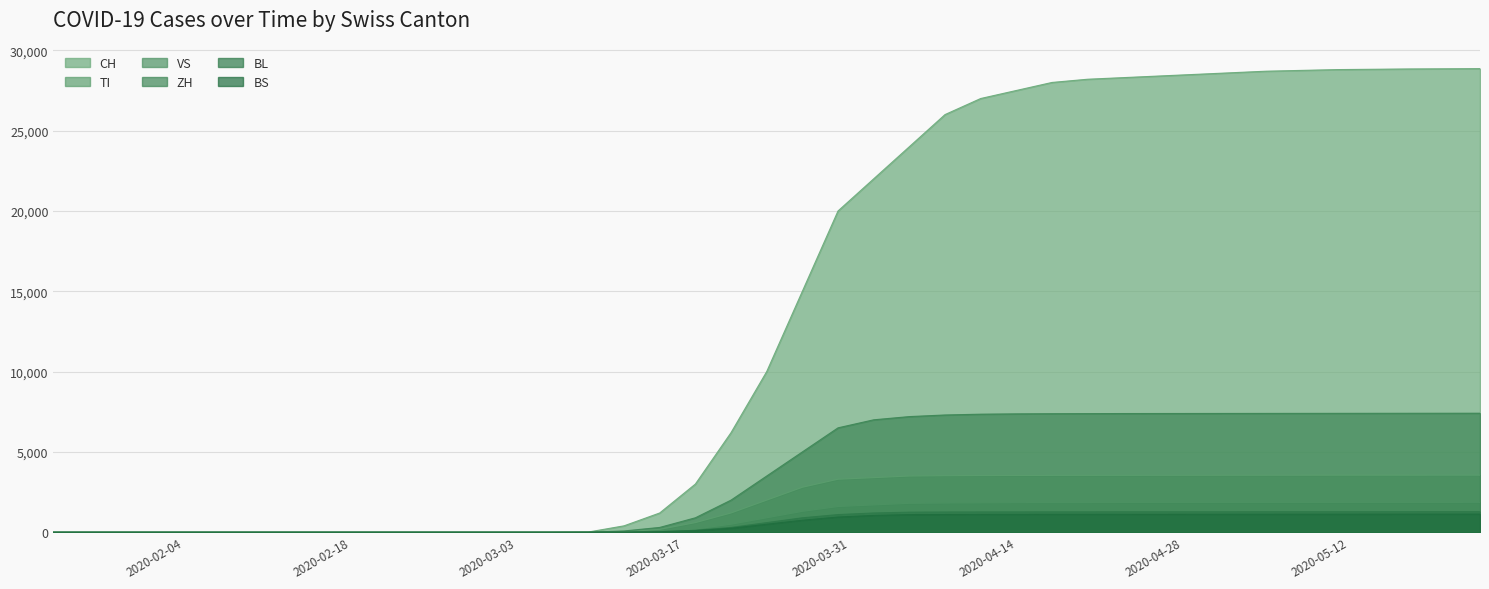

True or false: TI and BL intersect in this chart.

False